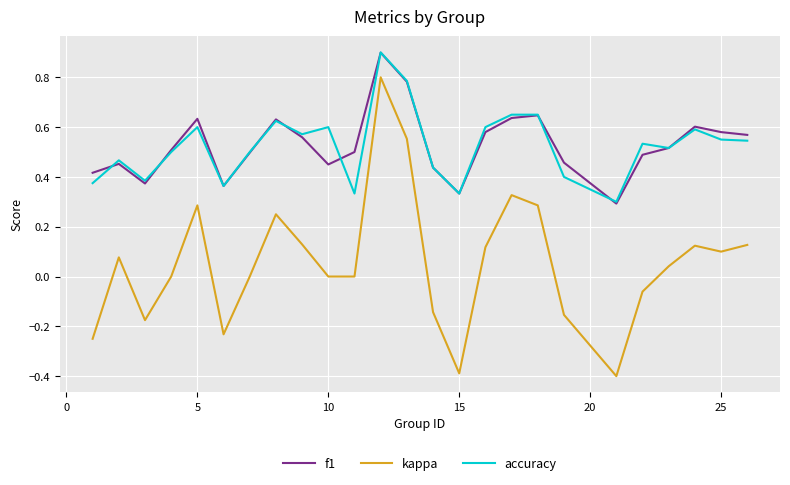

True or false: accuracy and kappa intersect in this chart.

False